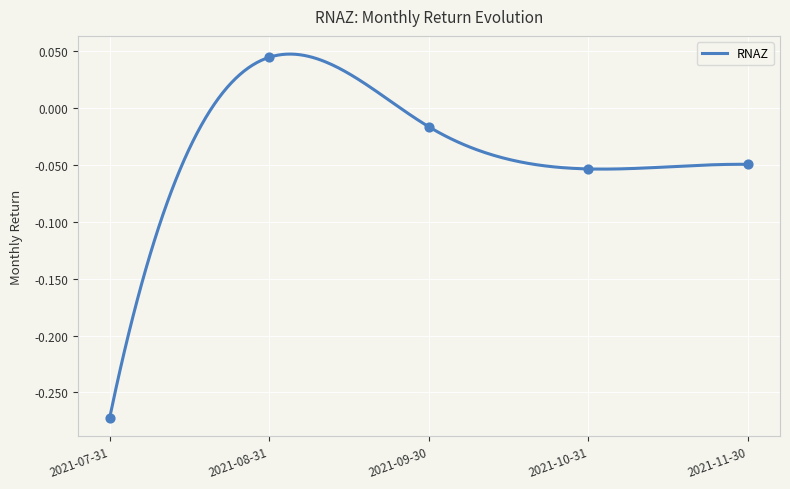

Between 2021-11-30 and 2021-07-31, which is larger?

2021-11-30